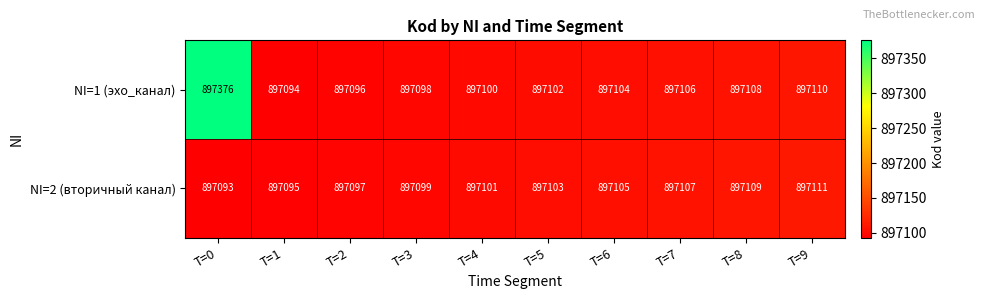

The value of NI=1 (эхо_канал) at T=0 is 897376. True or false?

True